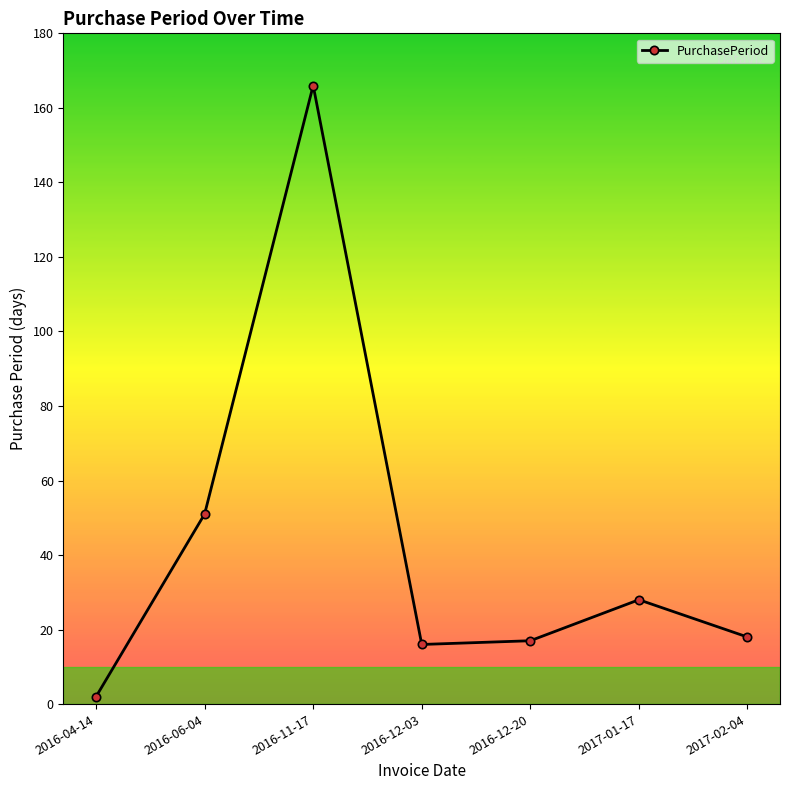

Where is the data nearest to the value 84?

2016-06-04